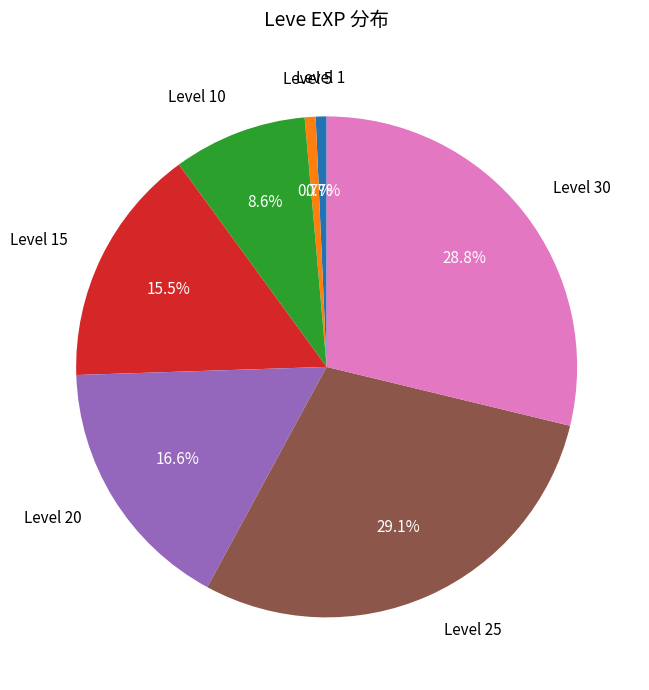

To the nearest percent, what is the difference between the largest and smallest slice percentages?

28%